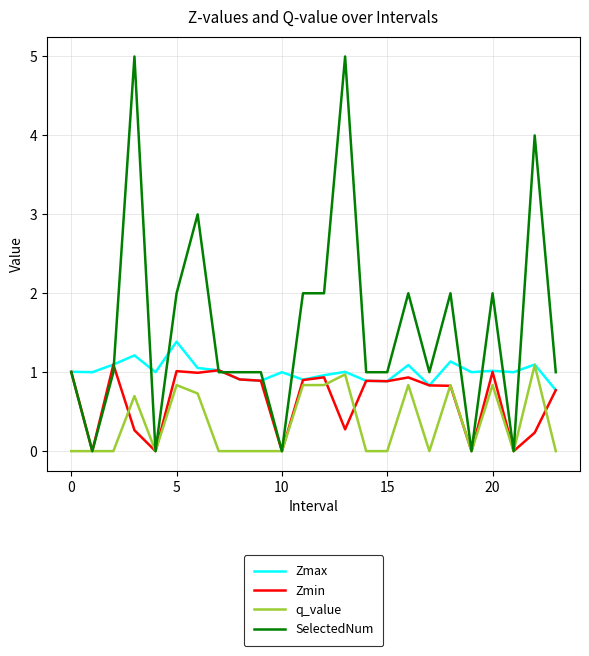

What is the maximum value shown in the chart?

5.0